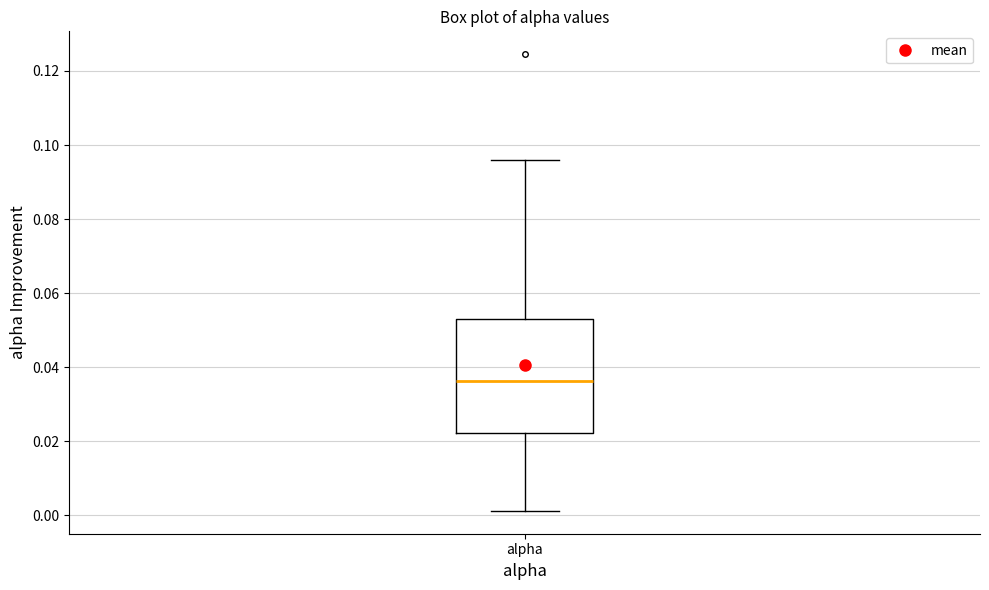

Transcribe this box plot: give where the median line is, the range the box spans, and where the two whiskers end, as read against the y-axis. The values are not printed on the chart, so give them approximately, as read against the axis.

median 0.036, box 0.022 to 0.054, whiskers 0.002 to 0.096